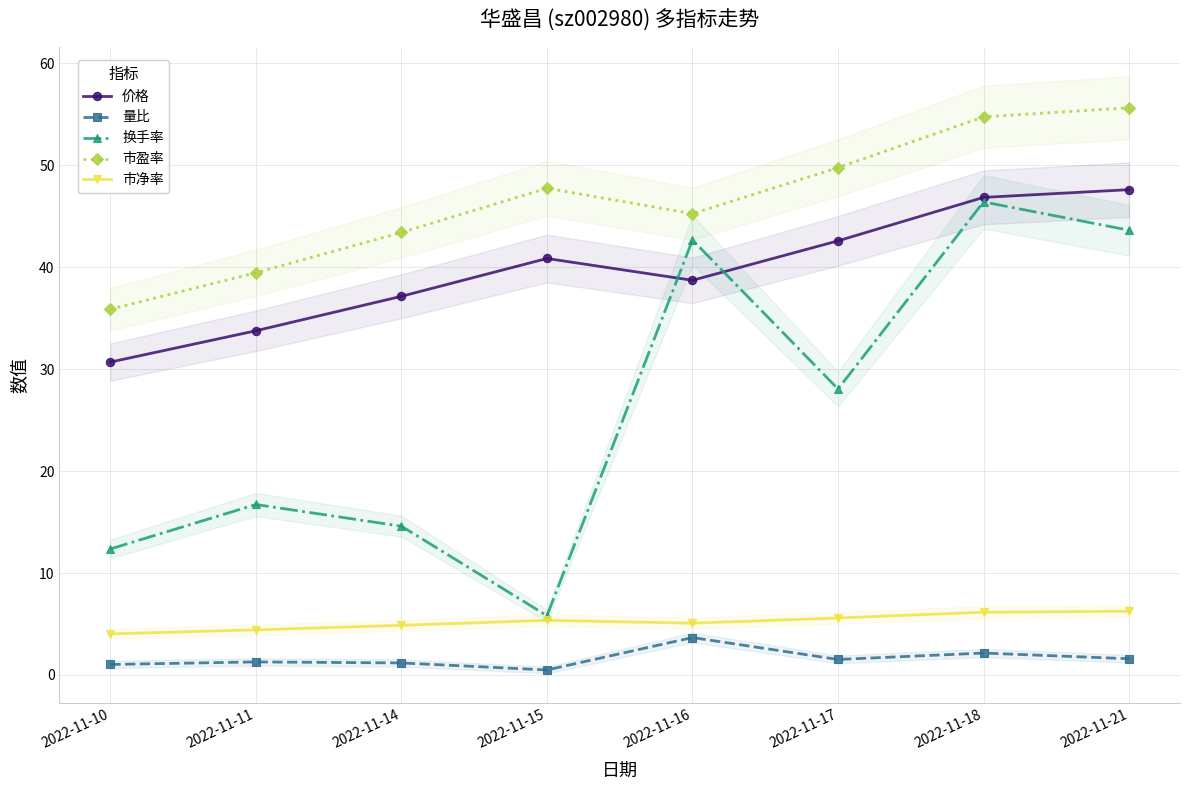

What is the lowest value of the 换手率 series?

5.8